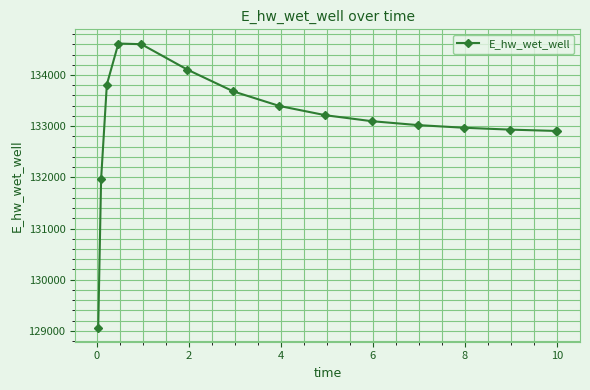

What is the average value?

133085.8